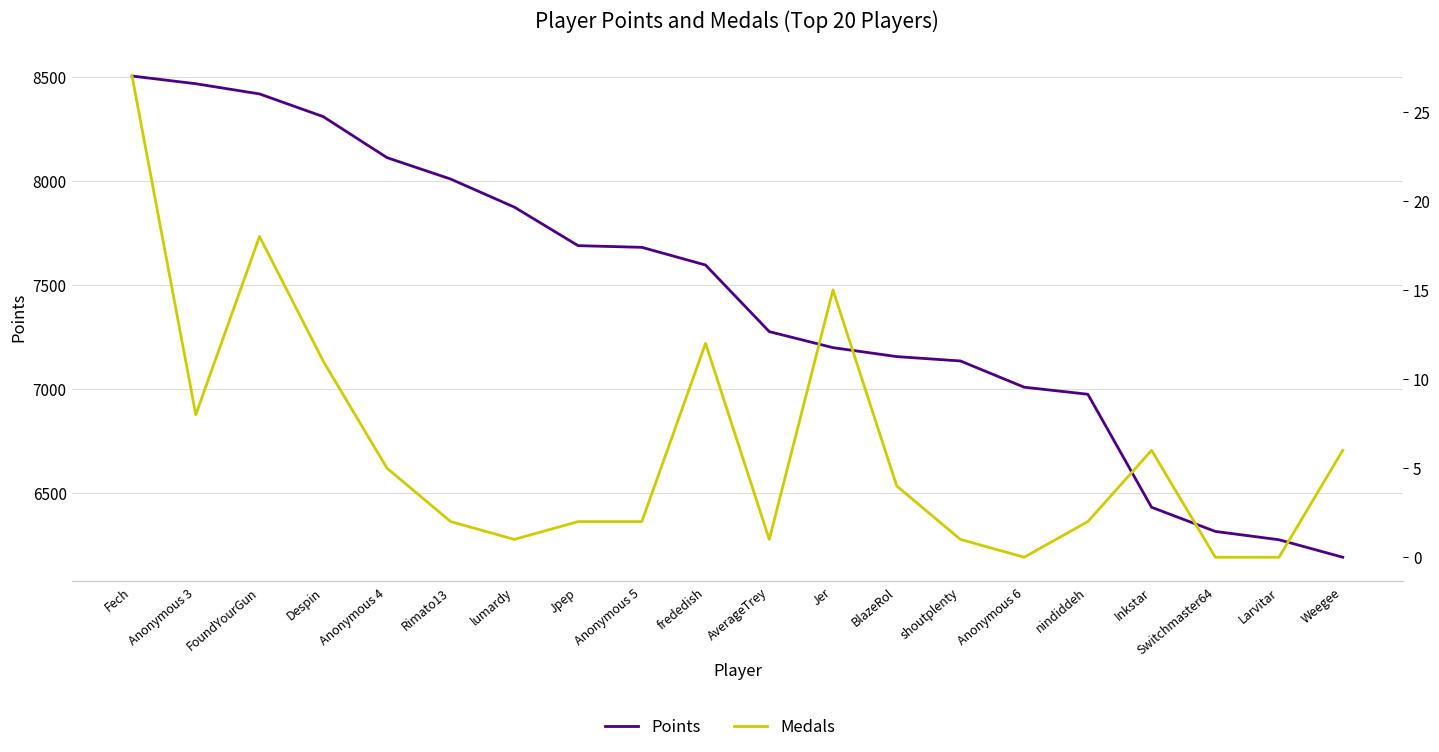

Does the chart display data point markers on the line(s)?

No